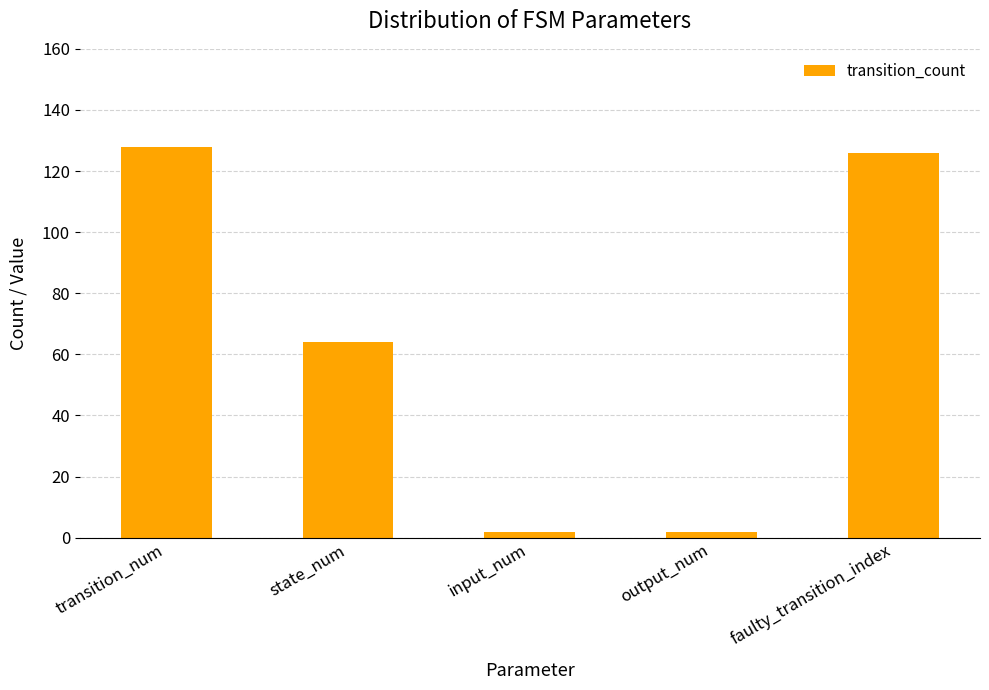

Reading left to right, what are all the values shown in this chart?

128	64	2	2	126